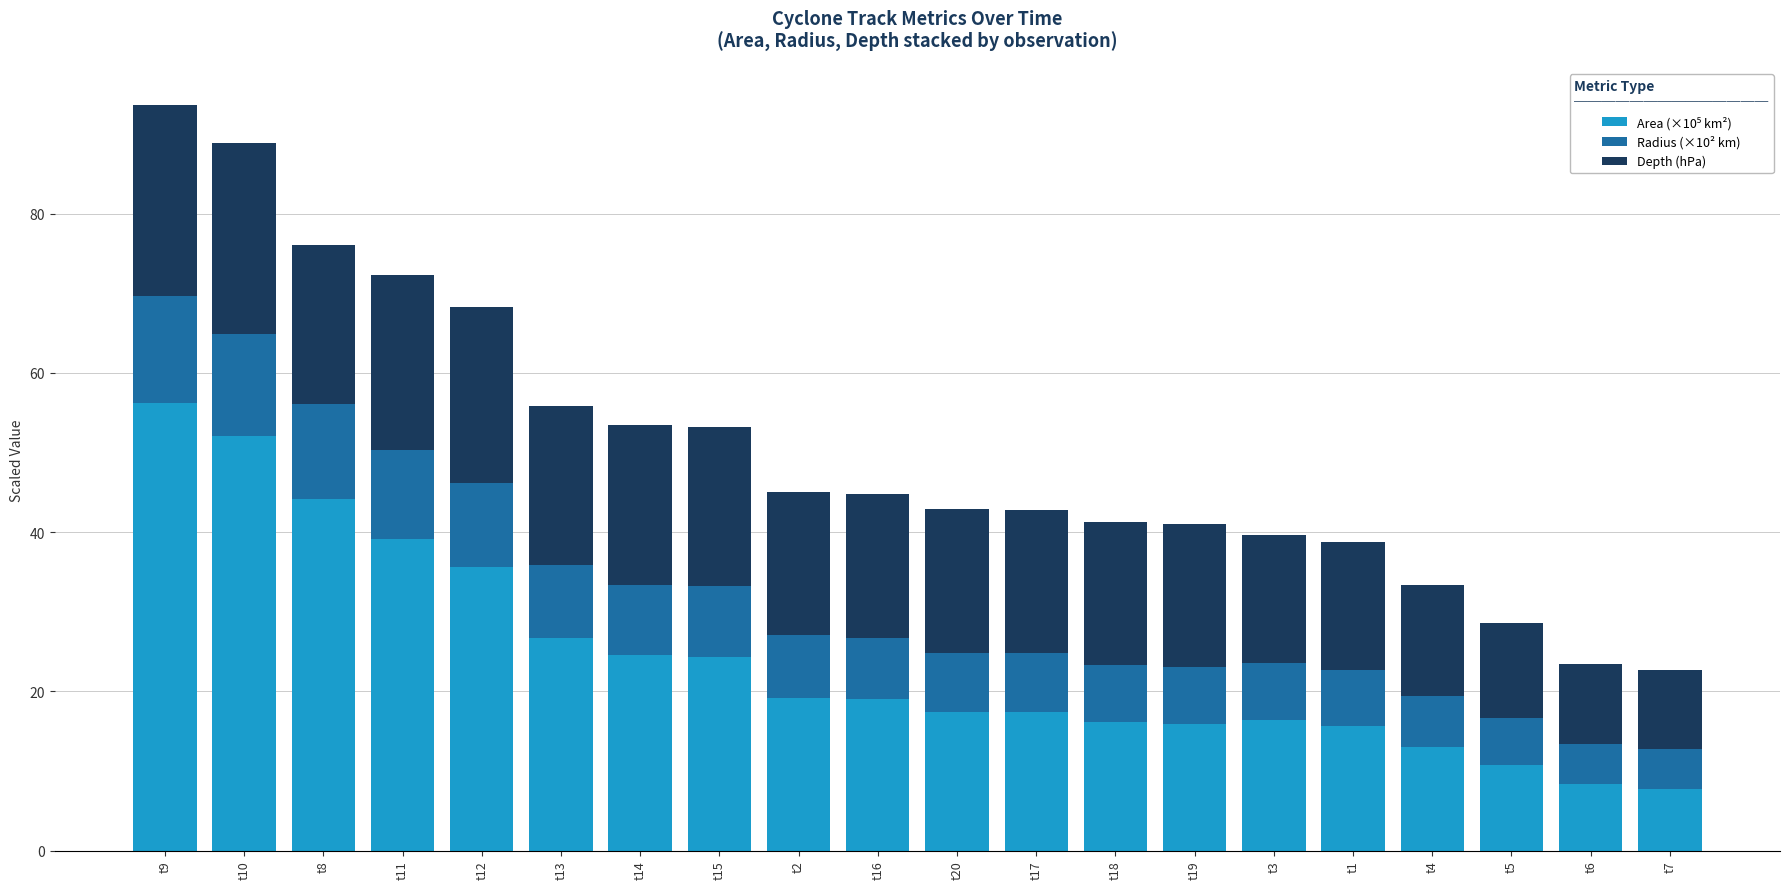

Are the bars grouped side by side (vs. stacked)?

No